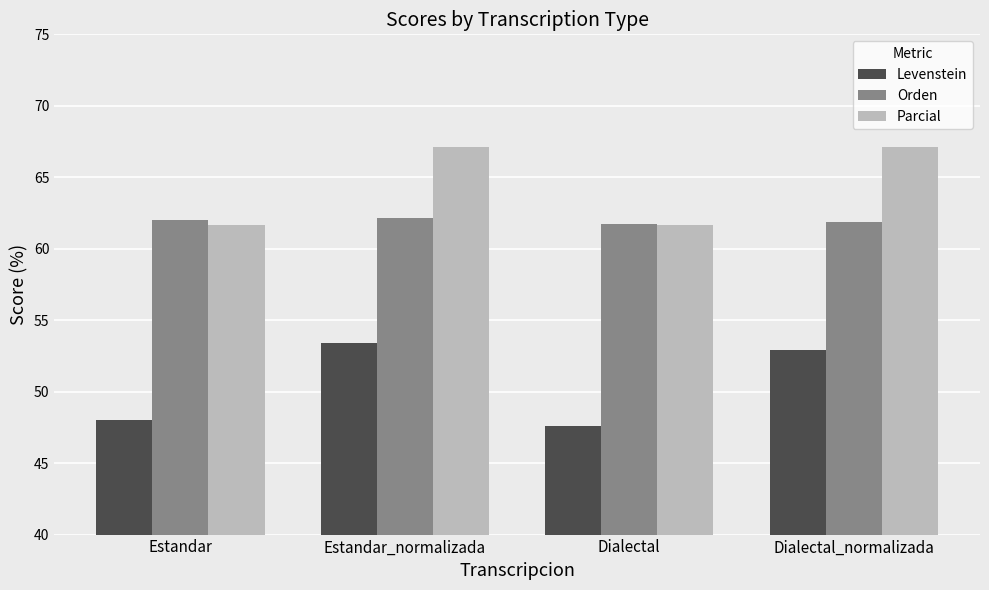

How many data points in Parcial are above 67?

2